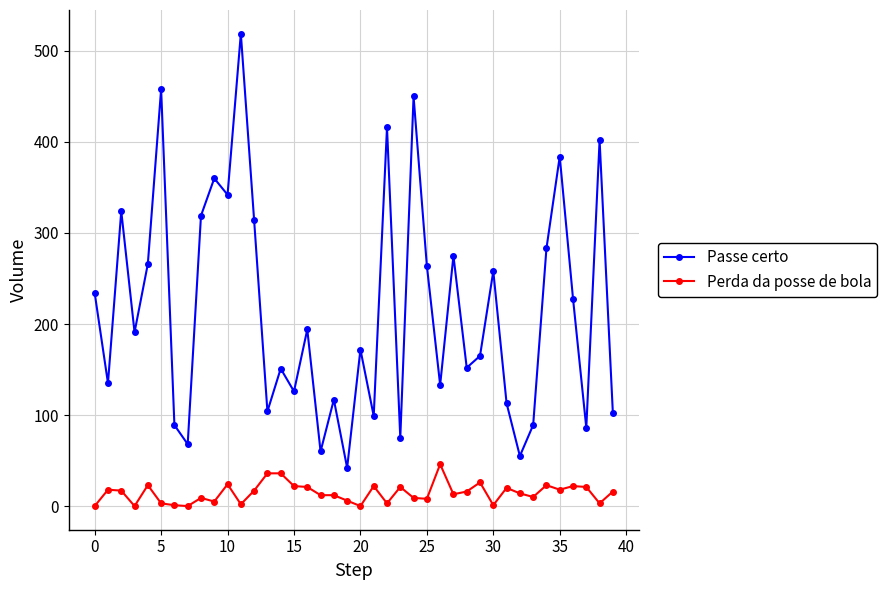

Which series has the largest range (max minus min)?

Passe certo